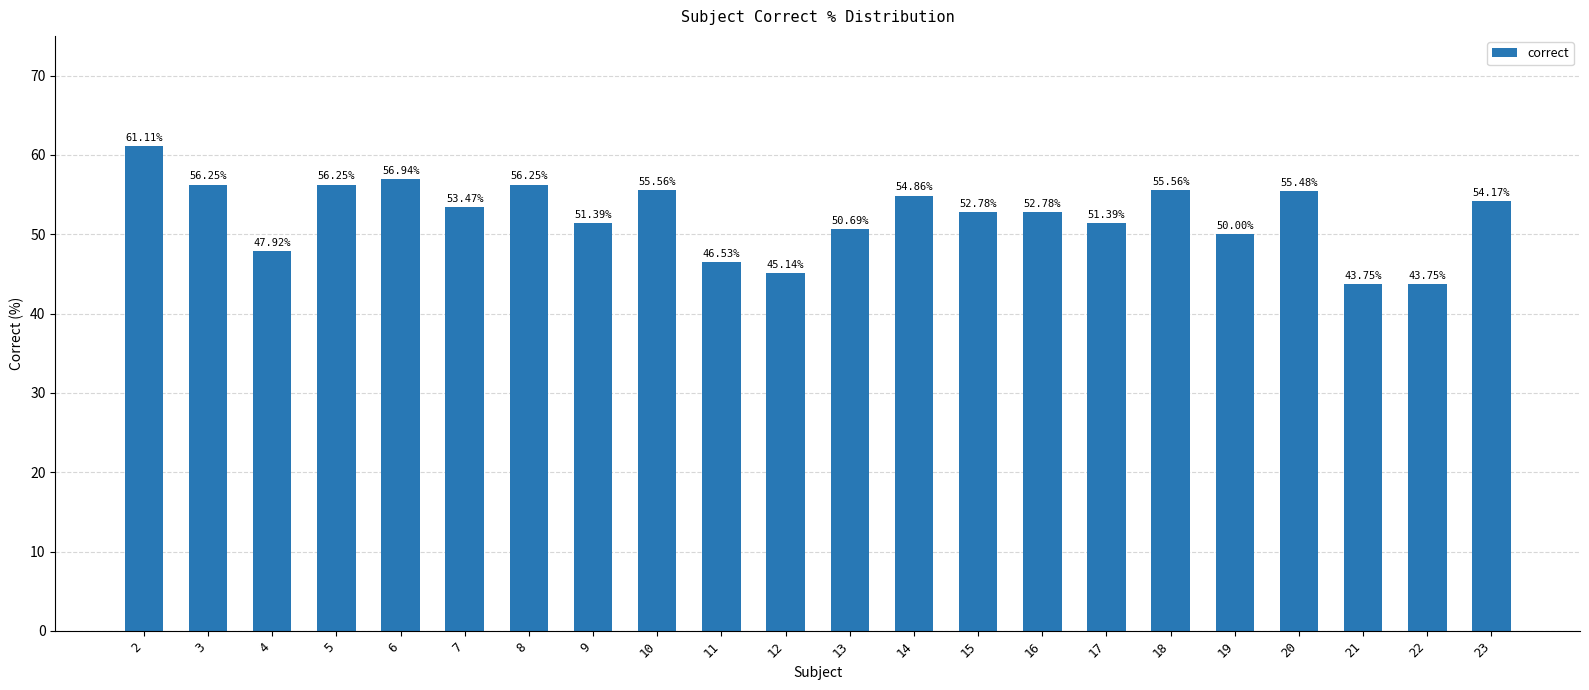

What is the change in value from 17 to 23?

+2.8